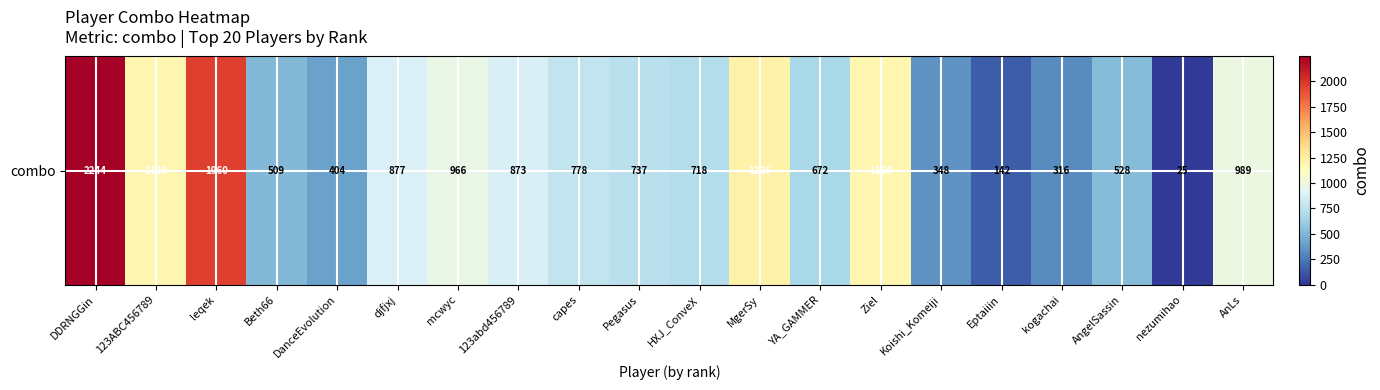

How many data points does each series have?

20